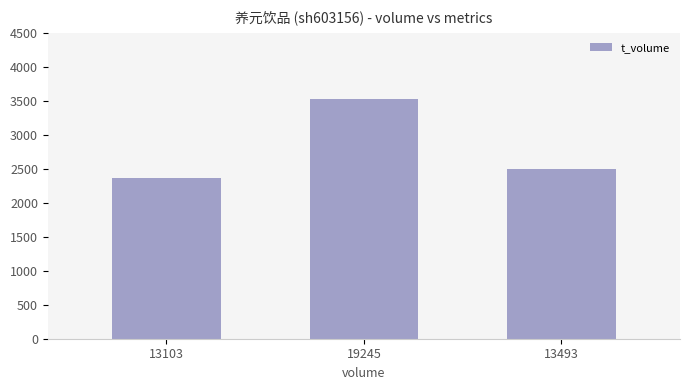

What is the label of the 1st bar from the left?

13103